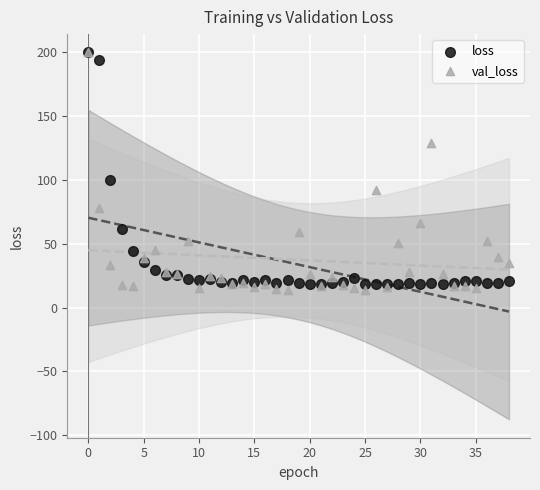

In the loss series, what Y value is closest to 109?

99.7